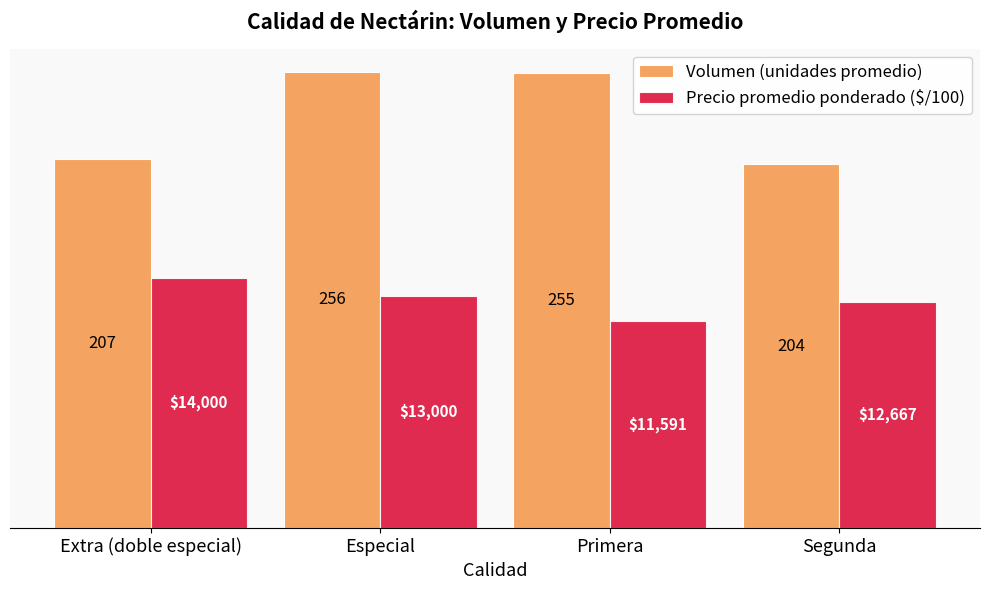

At which label is Volumen (unidades promedio) closest to 230?

Extra (doble especial)